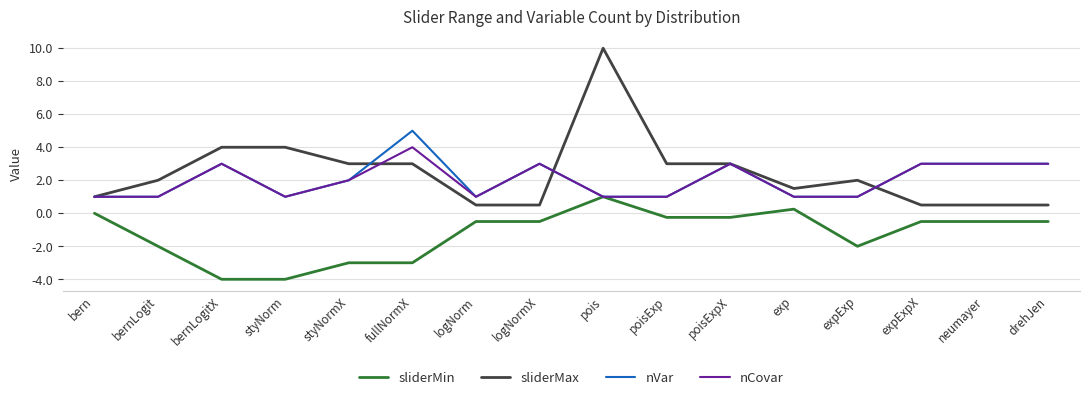

Between styNorm and fullNormX, which series saw the biggest shift?

nVar